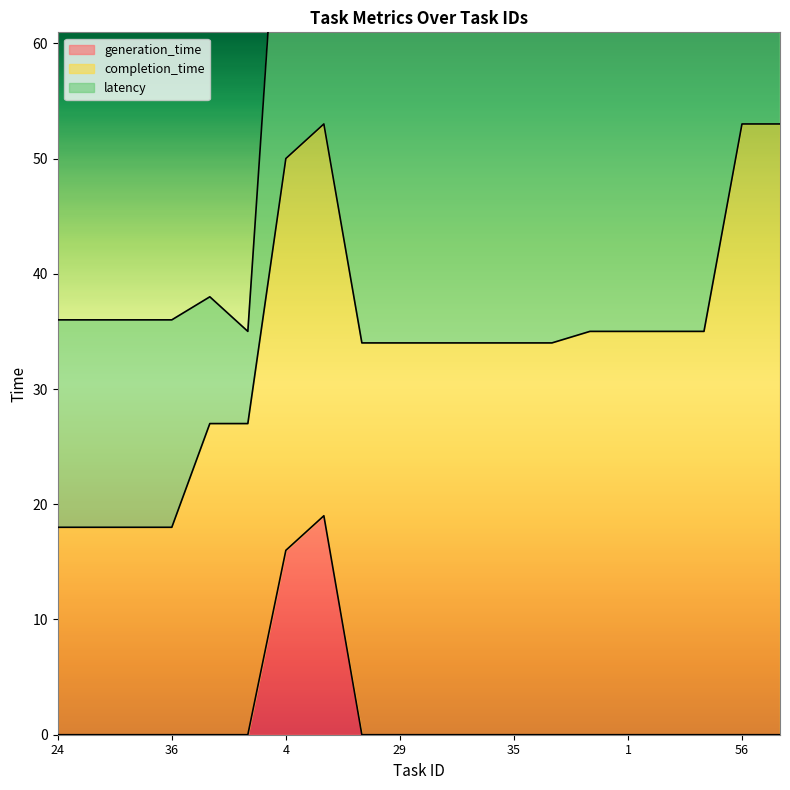

What is the label of the 3rd point from the right?

13